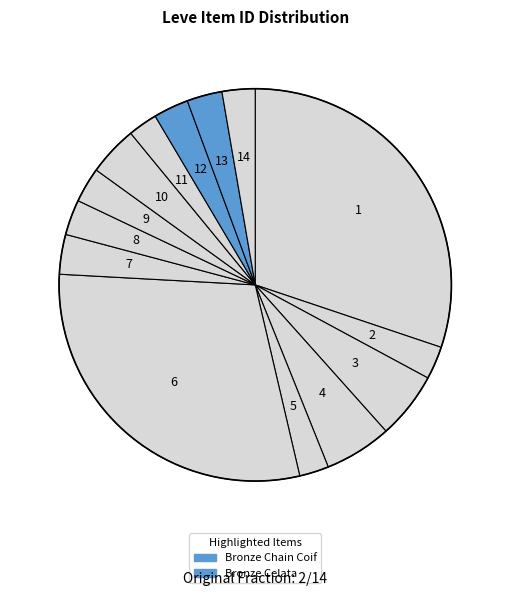

Does any single category account for the majority?

No